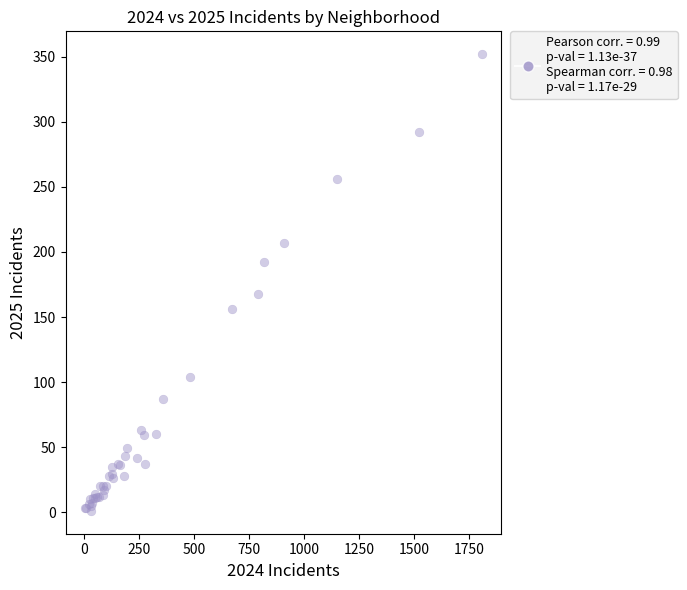

What Y value in the scatter plot is closest to 176?

168